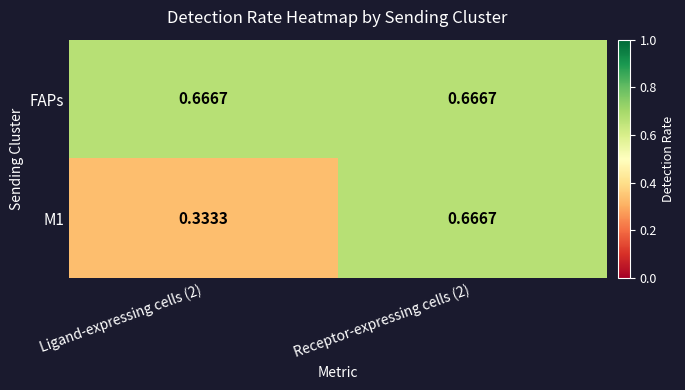

Is the value of FAPs at Ligand-expressing cells (2) greater than the value of M1 at Ligand-expressing cells (2)?

Yes